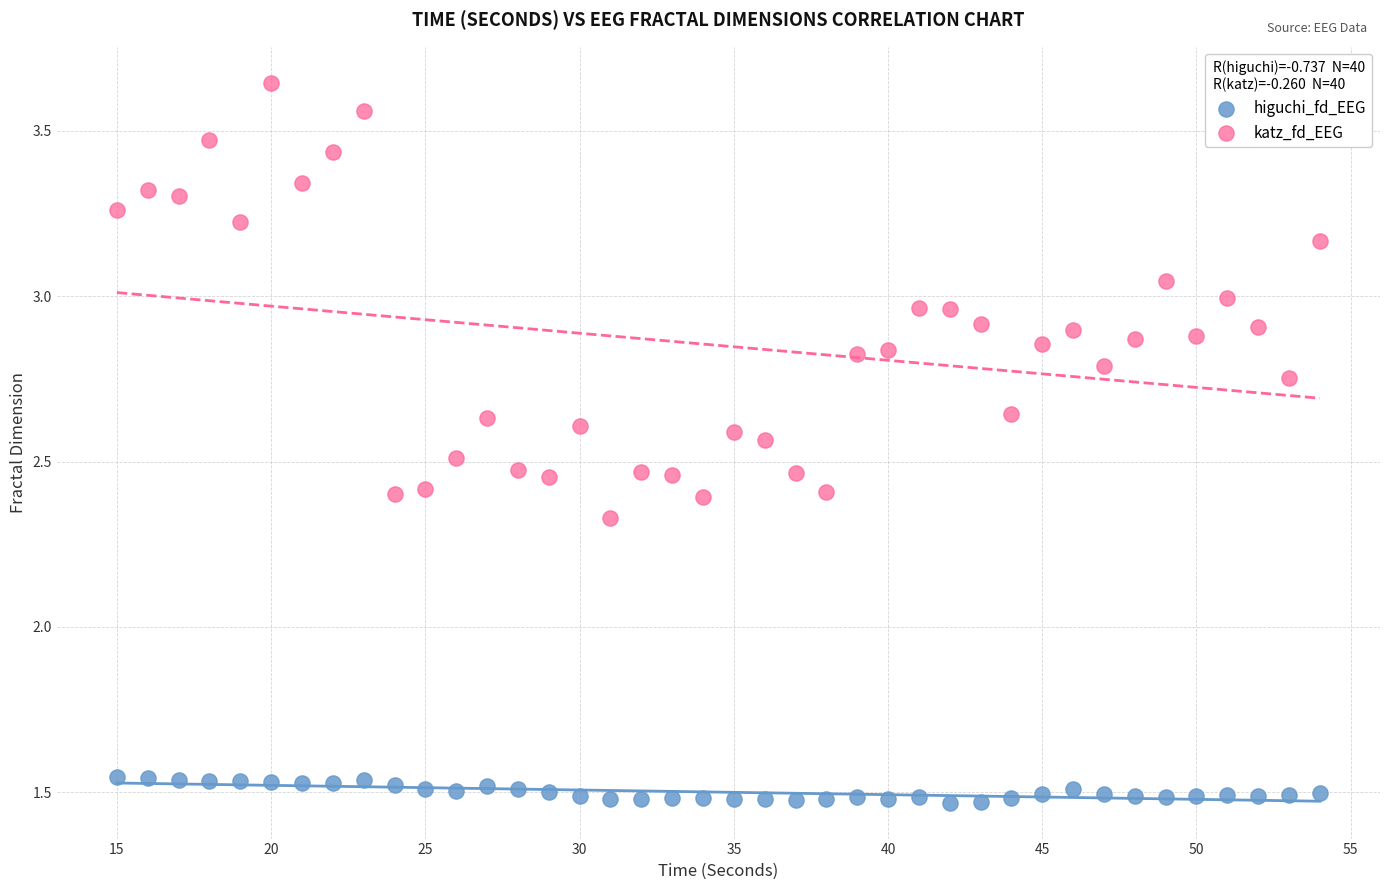

Across all data points, what is the range of X values (max minus min)?

39.0